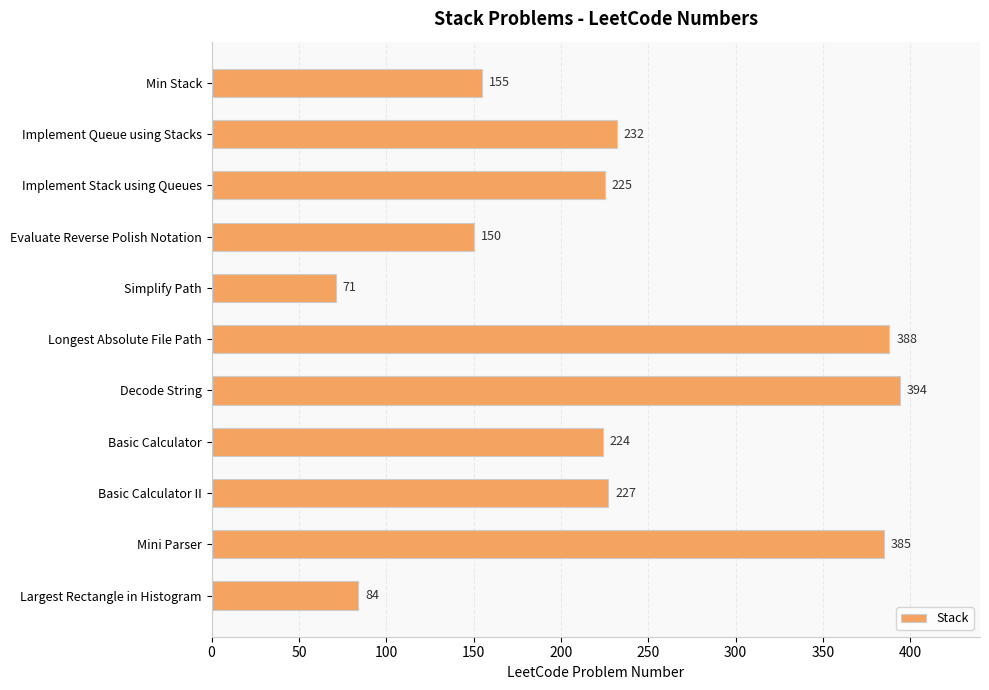

List the labels in order of value, smallest first.

Simplify Path, Largest Rectangle in Histogram, Evaluate Reverse Polish Notation, Min Stack, Basic Calculator, Implement Stack using Queues, Basic Calculator II, Implement Queue using Stacks, Mini Parser, Longest Absolute File Path, Decode String